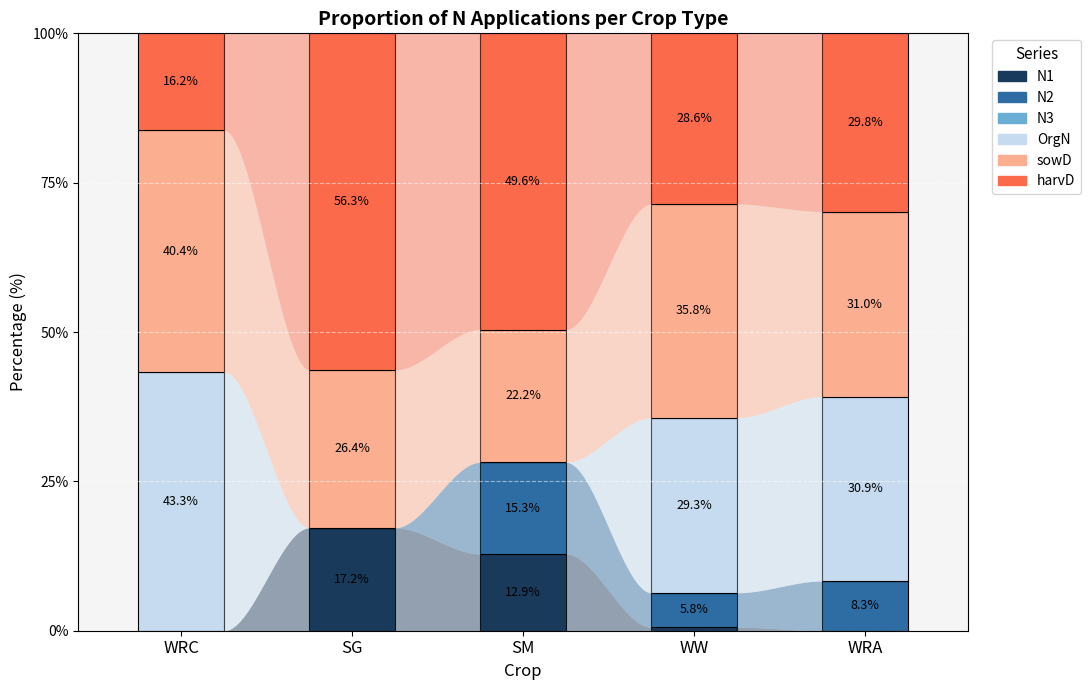

What is the total value across all series at SM?

100.0